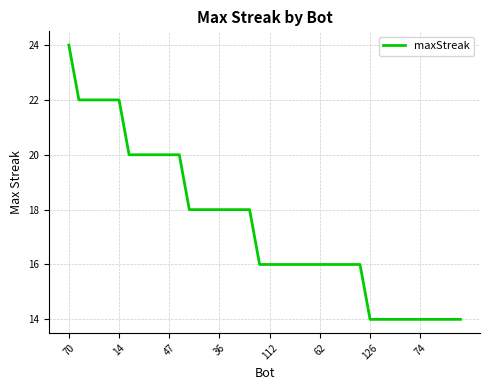

What is the smallest value displayed?

14